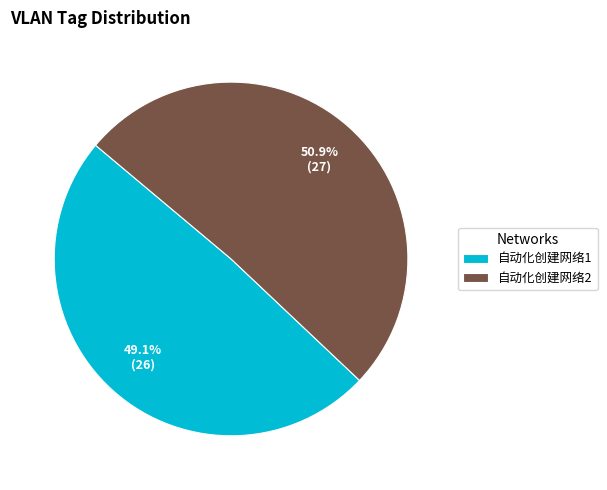

Does any single category account for the majority?

Yes